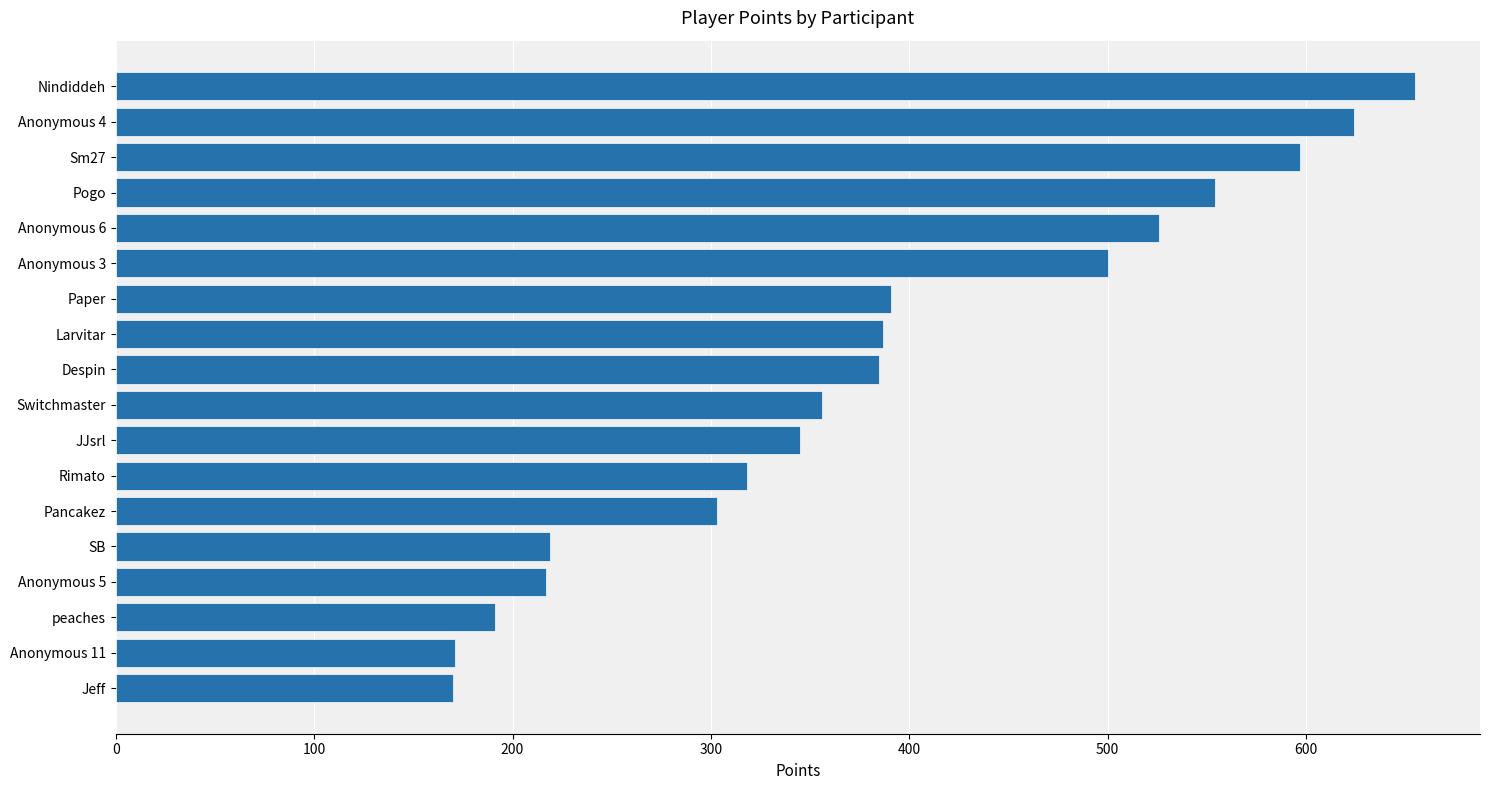

What is the smallest value displayed?

170